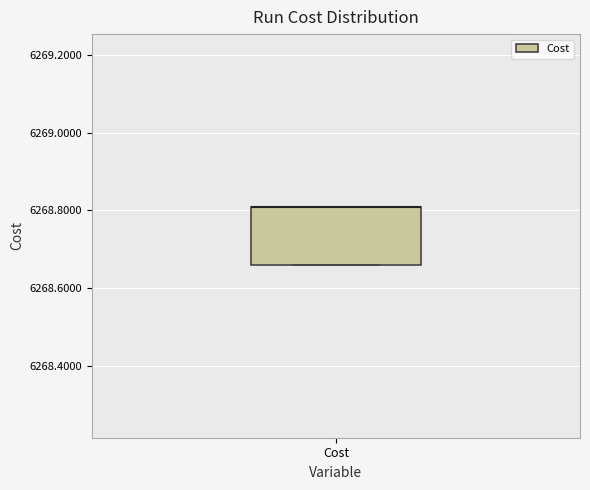

Transcribe this box plot: give where the median line is, the range the box spans, and where the two whiskers end, as read against the y-axis. The values are not printed on the chart, so give them approximately, as read against the axis.

median 6268.80 (drawn on the box's upper edge), box 6268.66 to 6268.80, whiskers 6268.66 to 6268.80